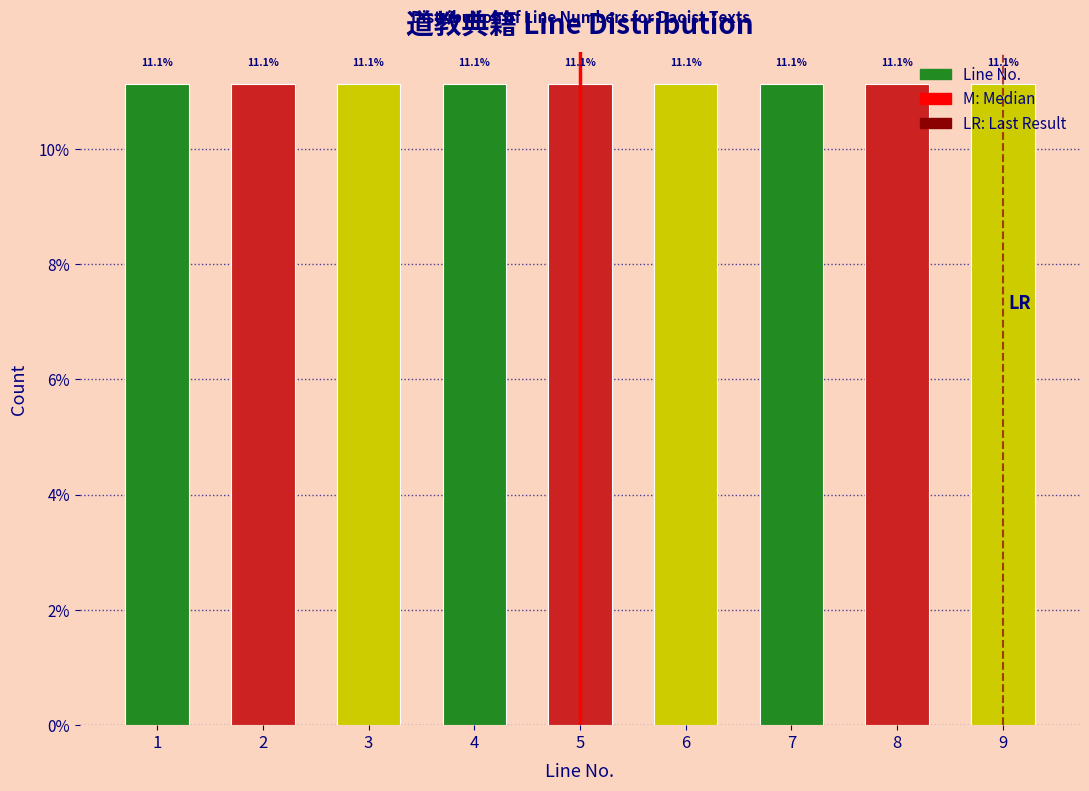

Reading left to right, transcribe this chart: for each bar, give the range it covers on the x-axis and its height.

0.5 to 1.5: 11.1
1.5 to 2.5: 11.1
2.5 to 3.5: 11.1
3.5 to 4.5: 11.1
4.5 to 5.5: 11.1
5.5 to 6.5: 11.1
6.5 to 7.5: 11.1
7.5 to 8.5: 11.1
8.5 to 9.5: 11.1